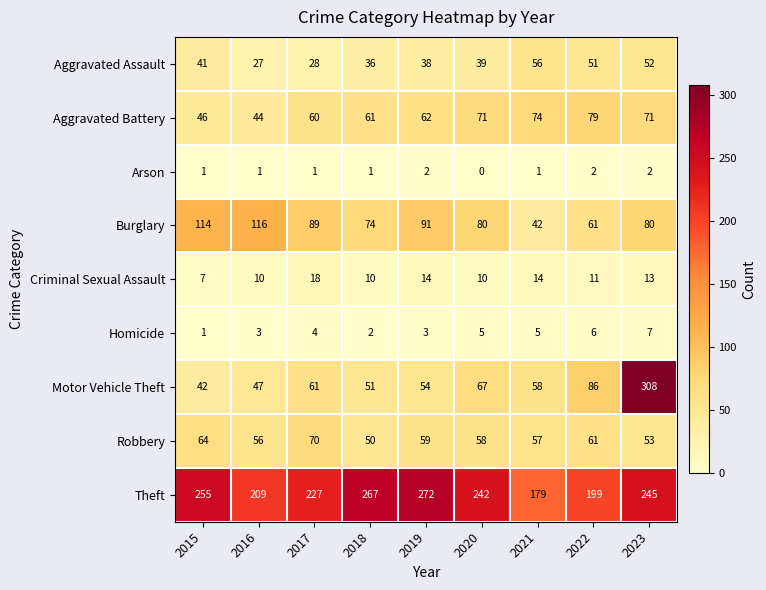

What is the difference between the maximum and second lowest values in the Aggravated Battery series?

33